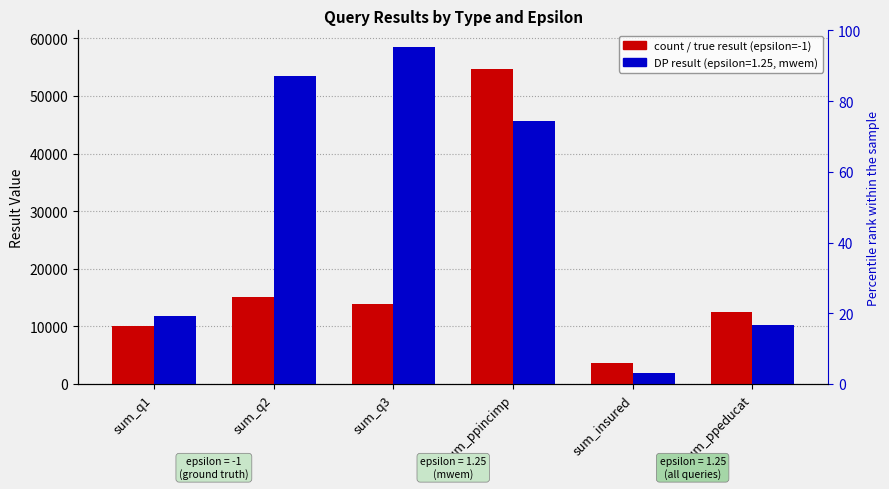

Read the value at sum_q2, to the nearest 10.

15120